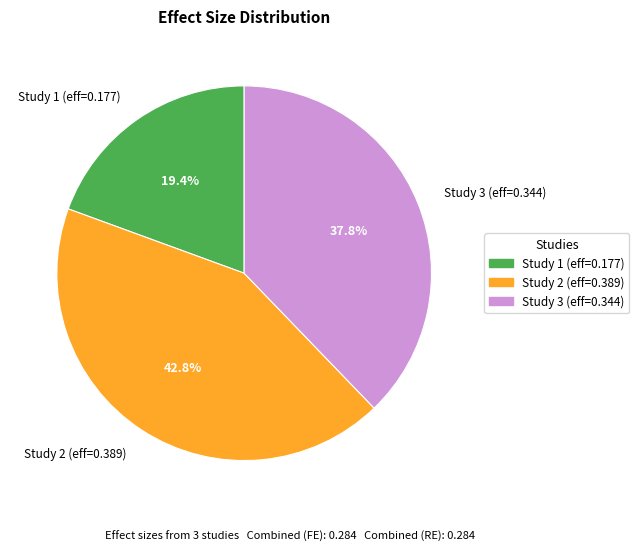

Does Study 3 (eff=0.344) represent more than half of the total?

No